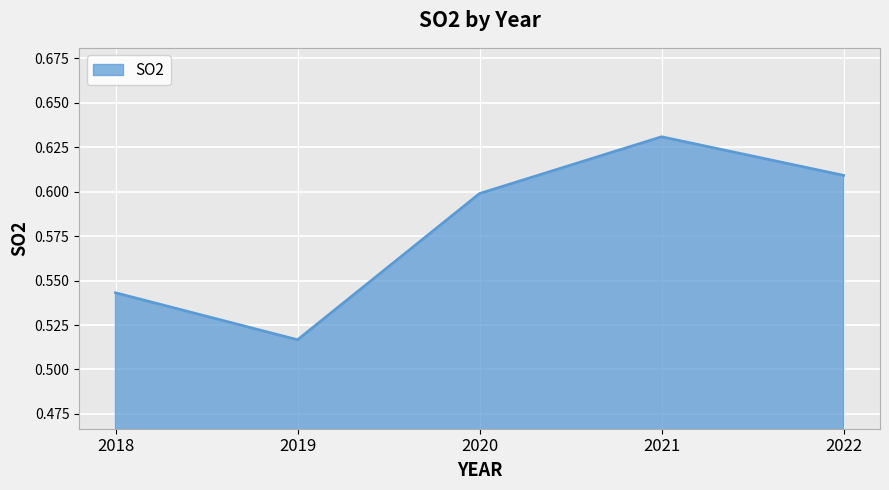

How many categories are shown in the chart?

5